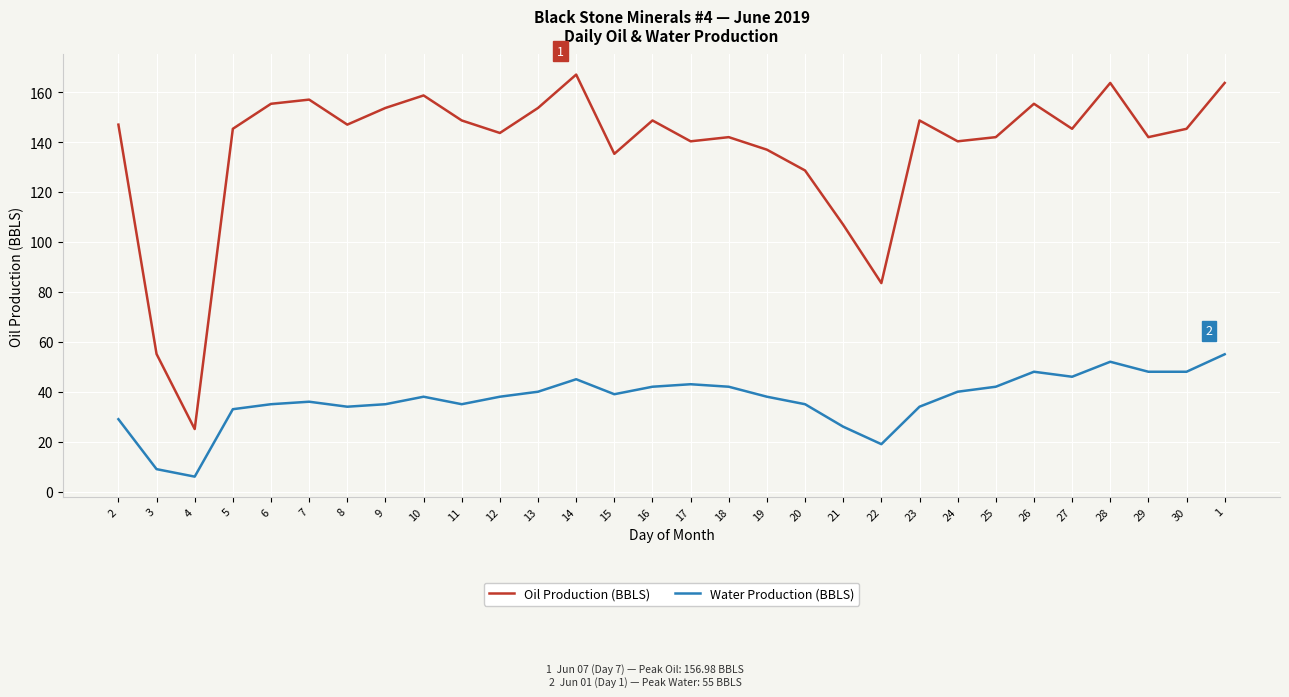

What is the sum of all Oil Production (BBLS) values?

4124.9